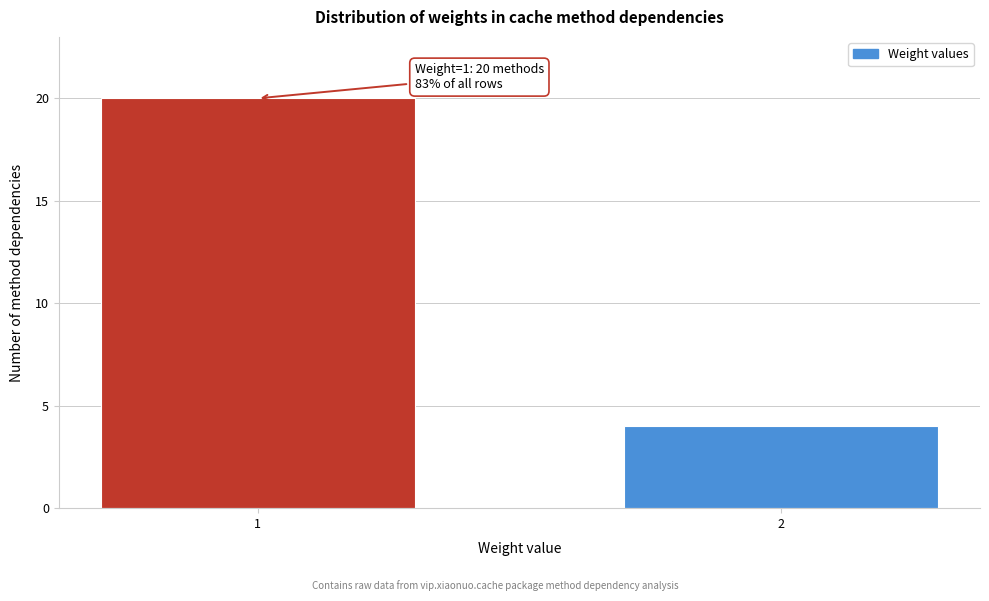

Reading left to right, extract all data points from this chart.

20	4